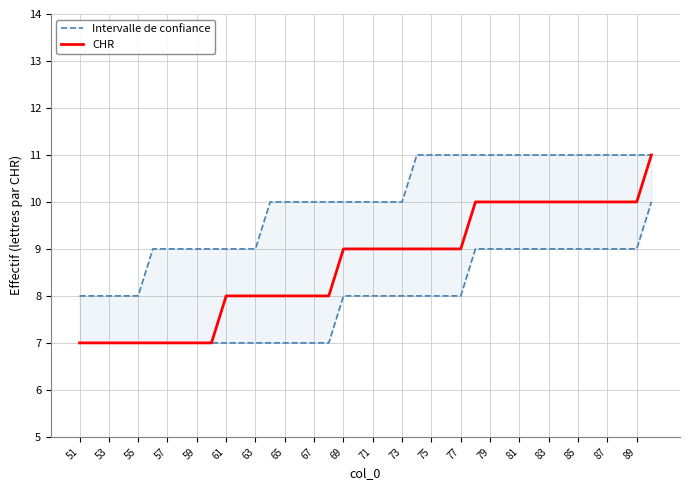

Does the chart have visible grid lines?

Yes